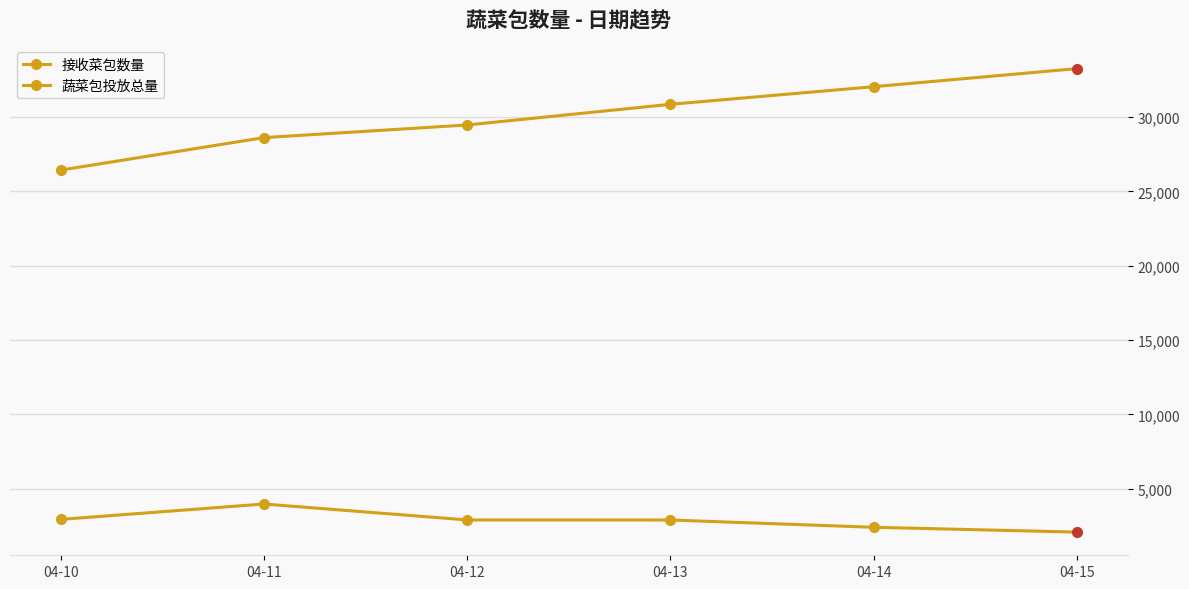

The value of 蔬菜包投放总量 at 04-11 is 46977.3. True or false?

False